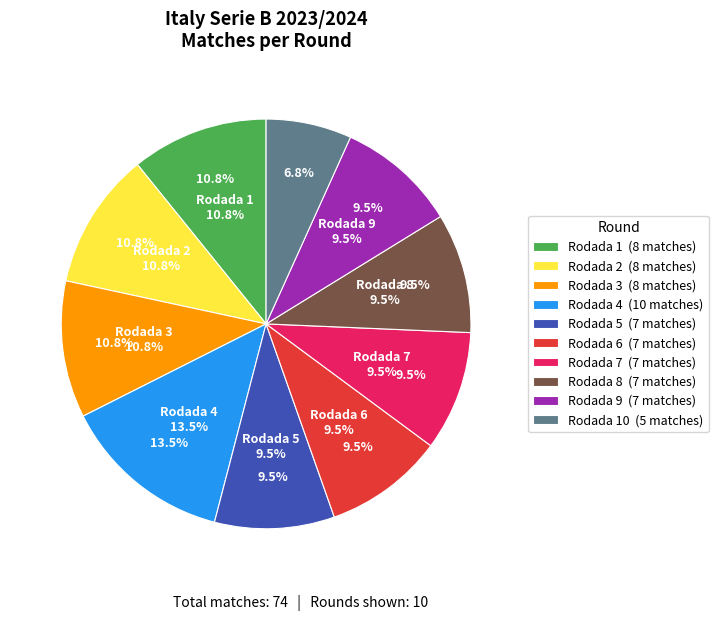

To the nearest percent, what portion does Rodada 9 represent?

9%